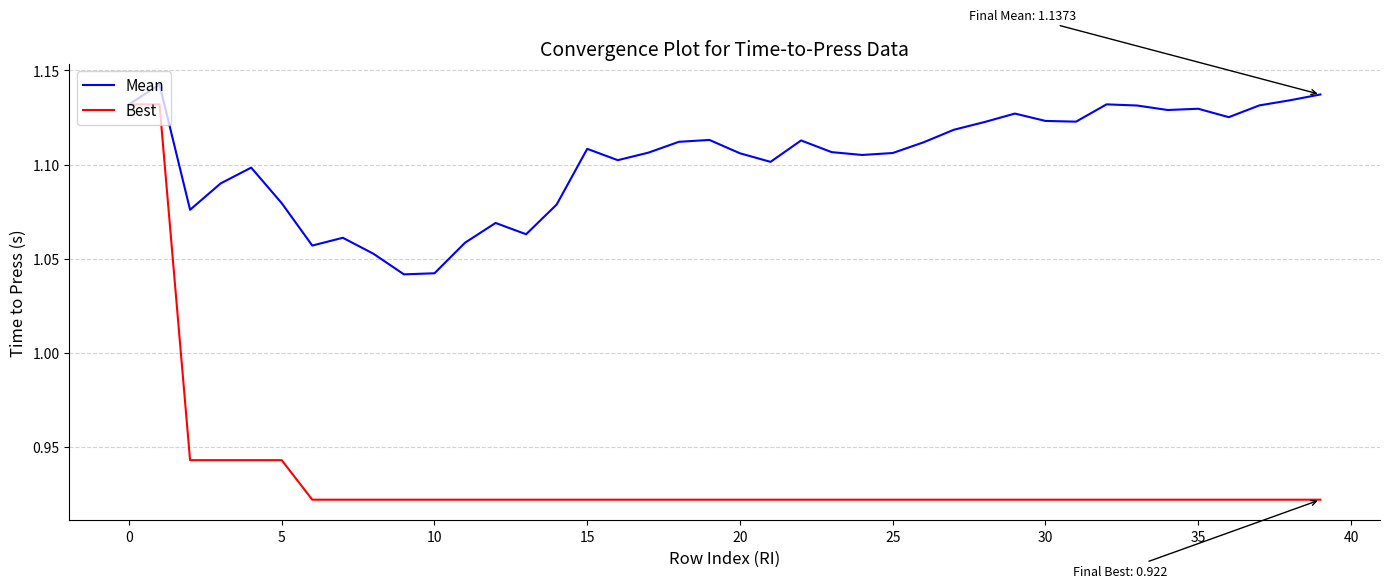

Rank the series by their maximum value, from highest to lowest.

Mean, Best